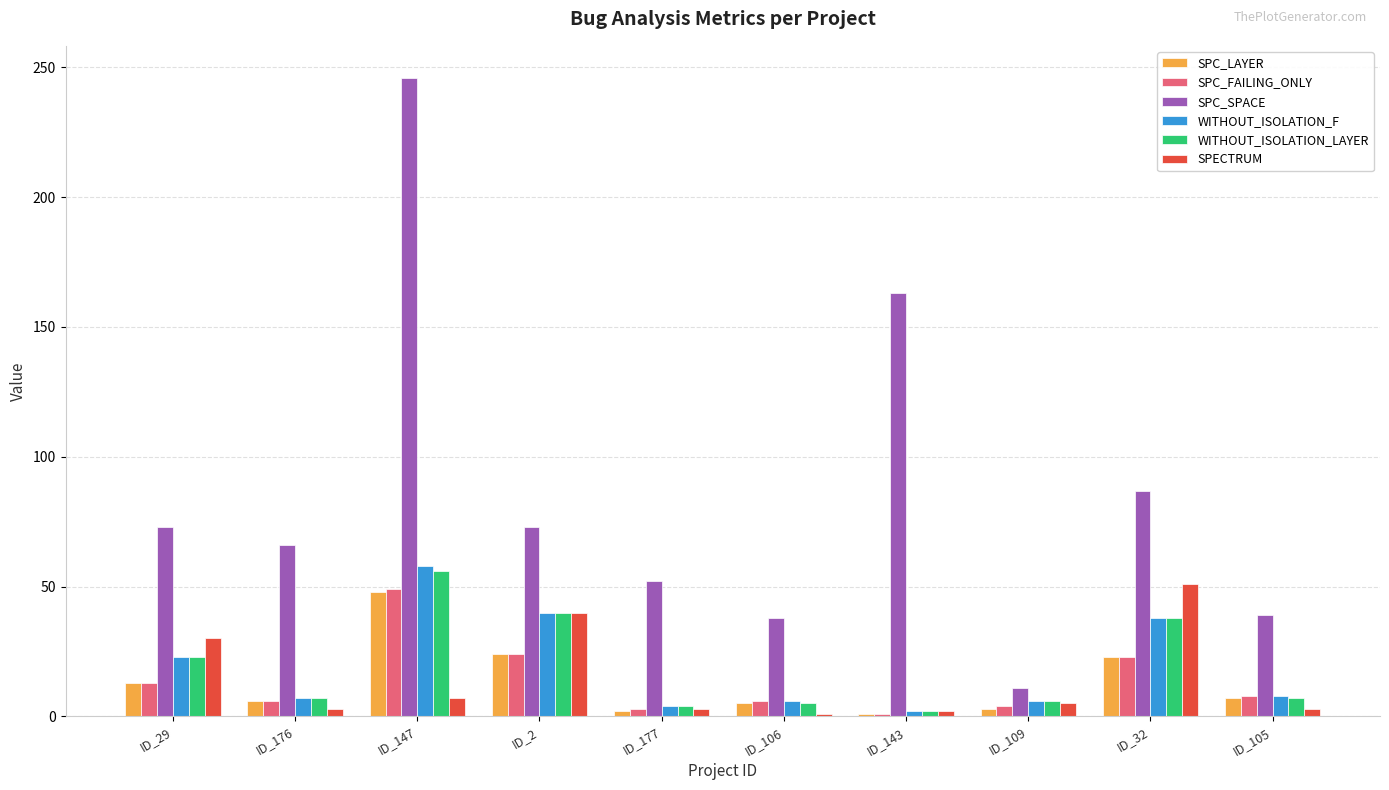

What position from the right is ID_32?

2